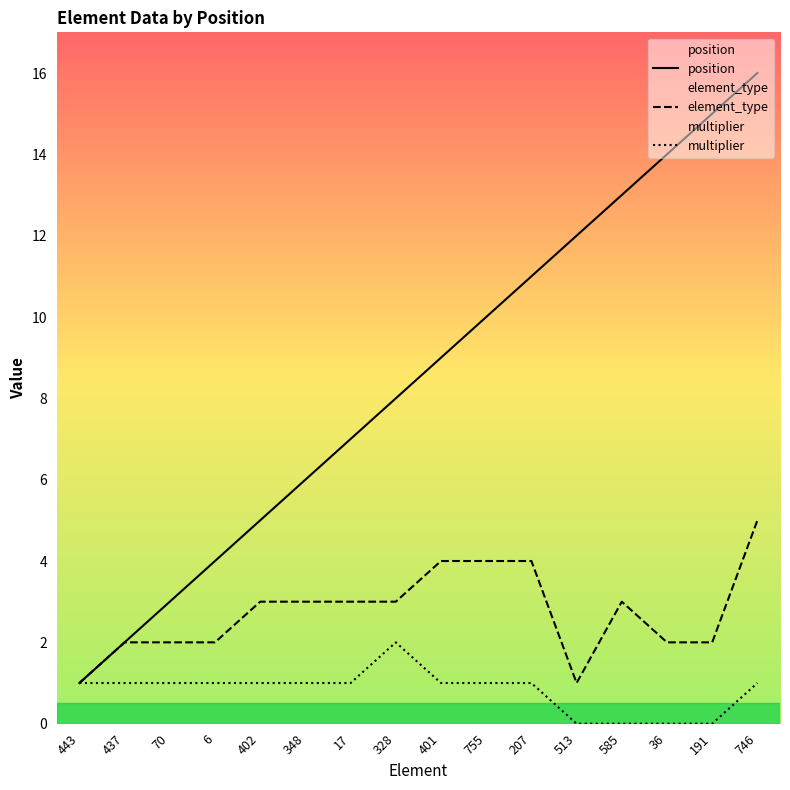

What is the label of the 14th point from the right?

70